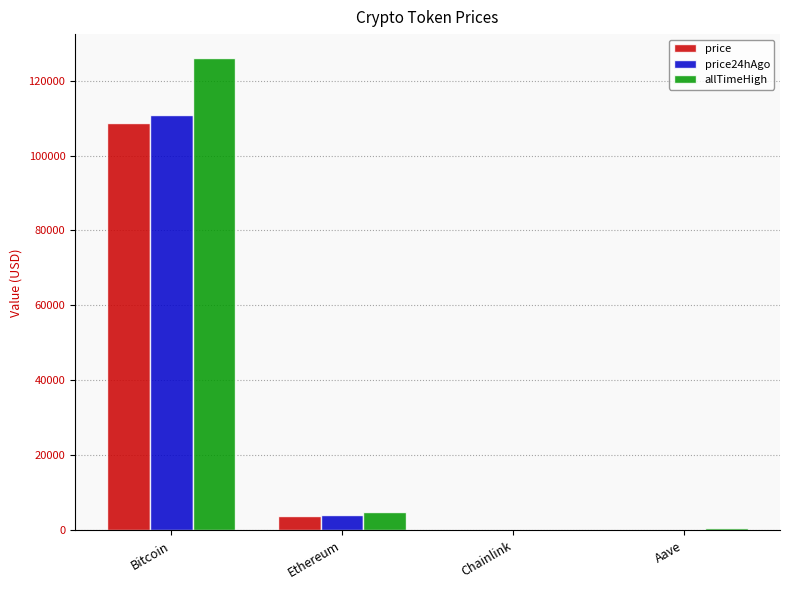

At which category is the sum across all series the highest?

Bitcoin